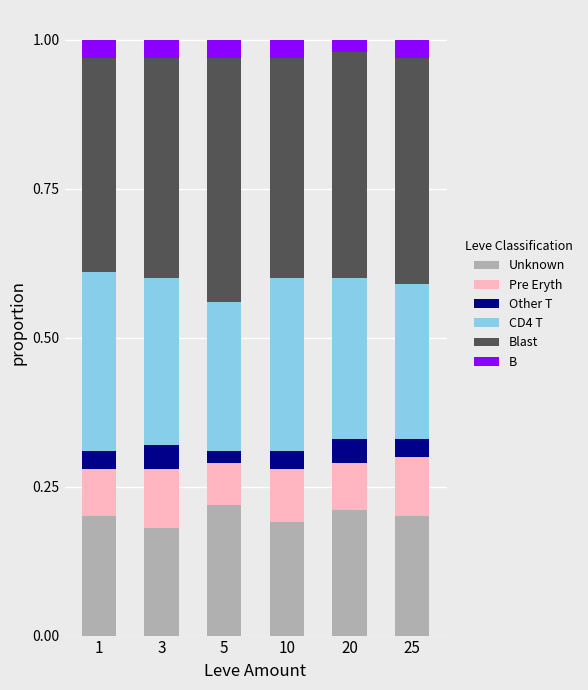

Does the chart contain stacked bars?

Yes